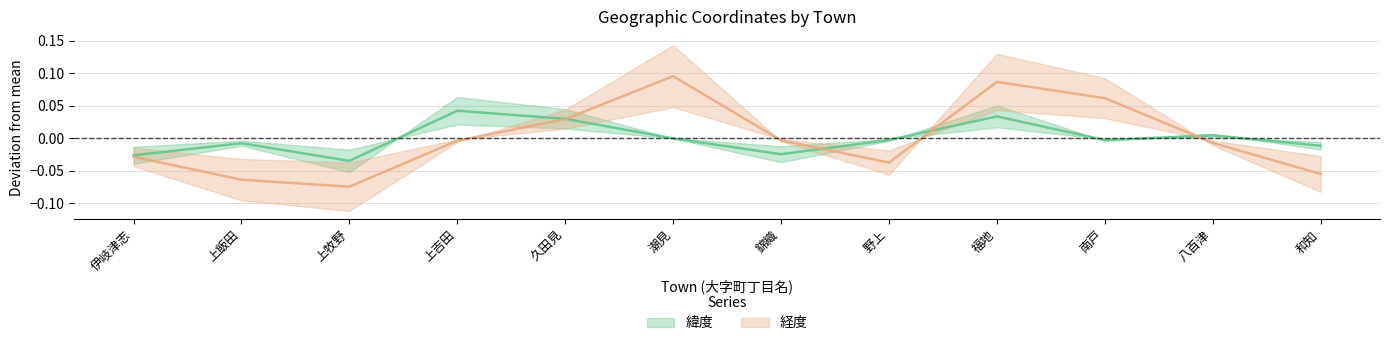

What is the difference between the maximum and minimum values in the 緯度 series?

0.1